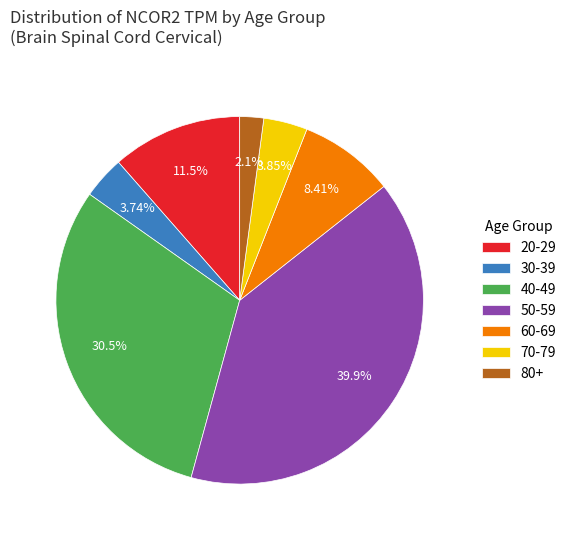

Do 60-69 and 50-59 together represent more than half of the pie?

No